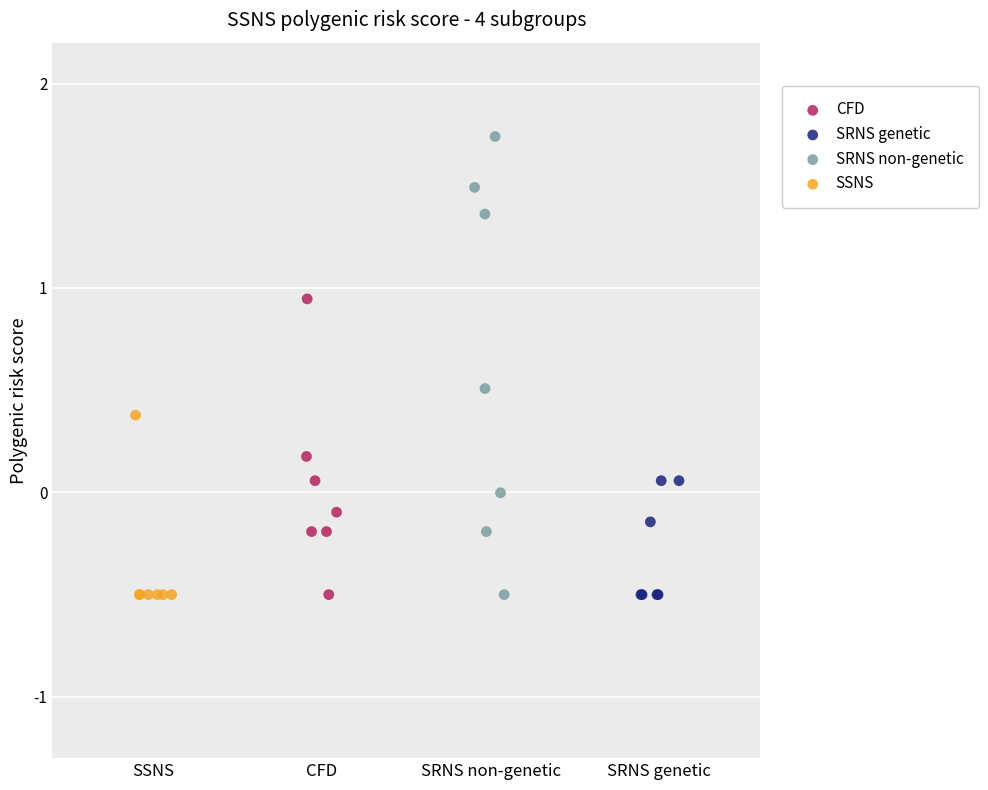

Which series has the widest spread of Y values?

SRNS non-genetic